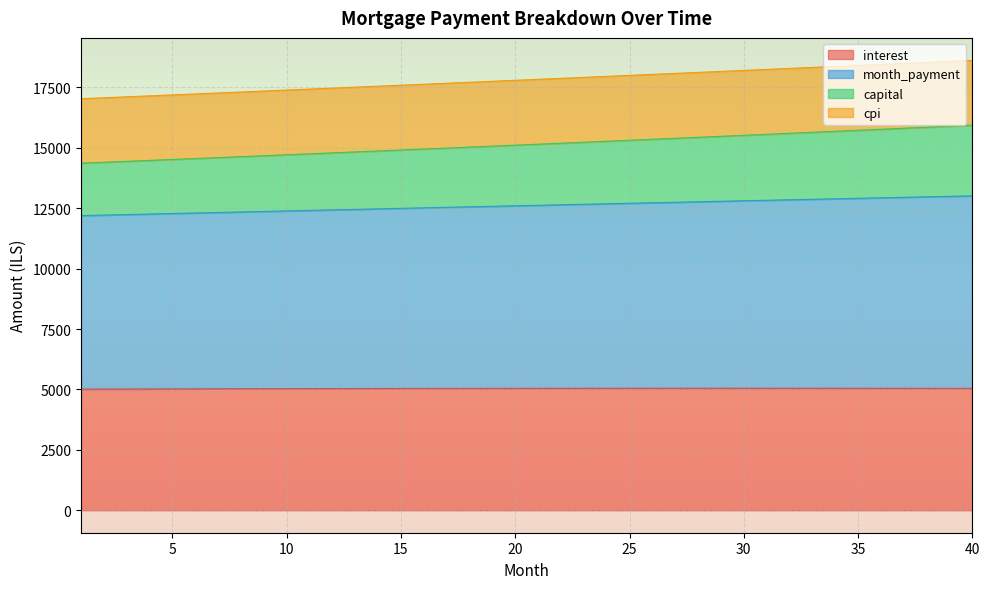

The value of interest at 15 is 2351.0. True or false?

False